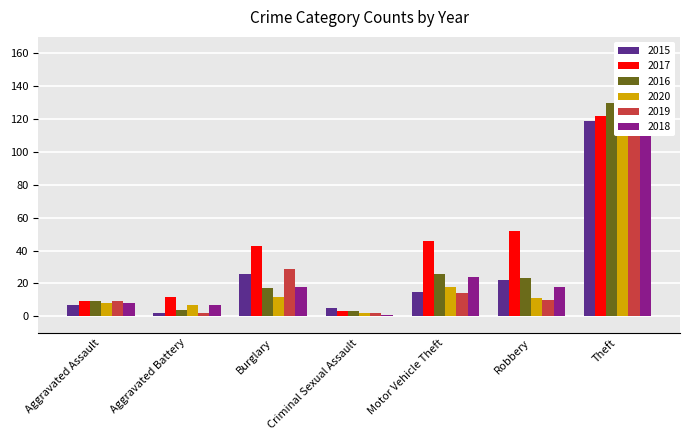

What is the minimum value shown in the chart?

1